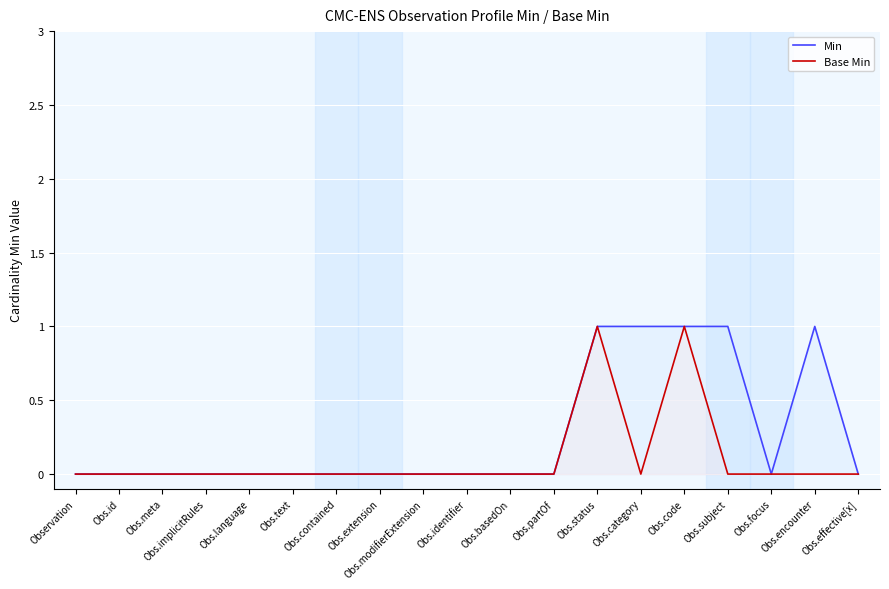

True or false: Base Min has more than 2 points higher than both neighbors.

False